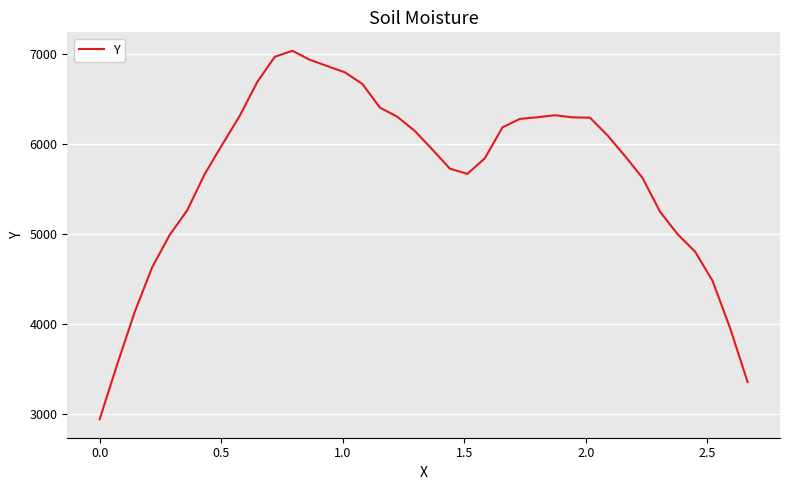

How many lines are shown in the chart?

1